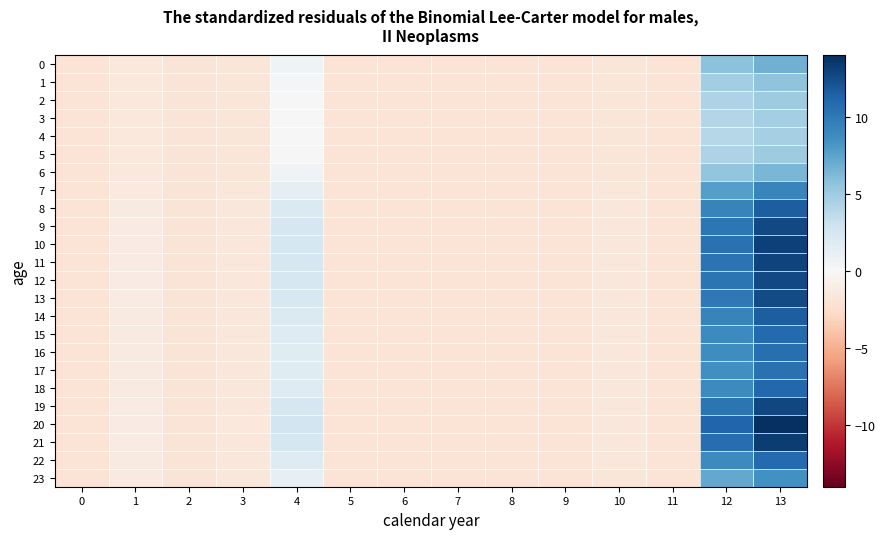

Which has a higher value, 6 or 8?

6